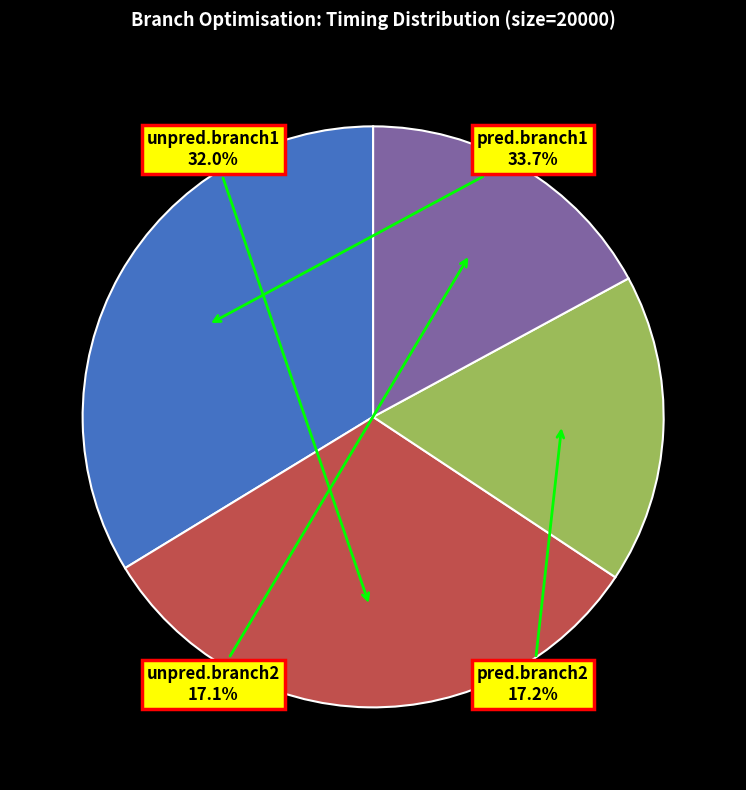

How many segments does this pie chart have?

4